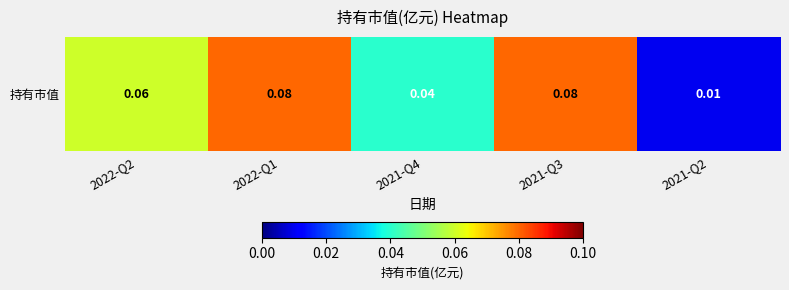

Is it true that the value at 2022-Q1 is 0.1?

True